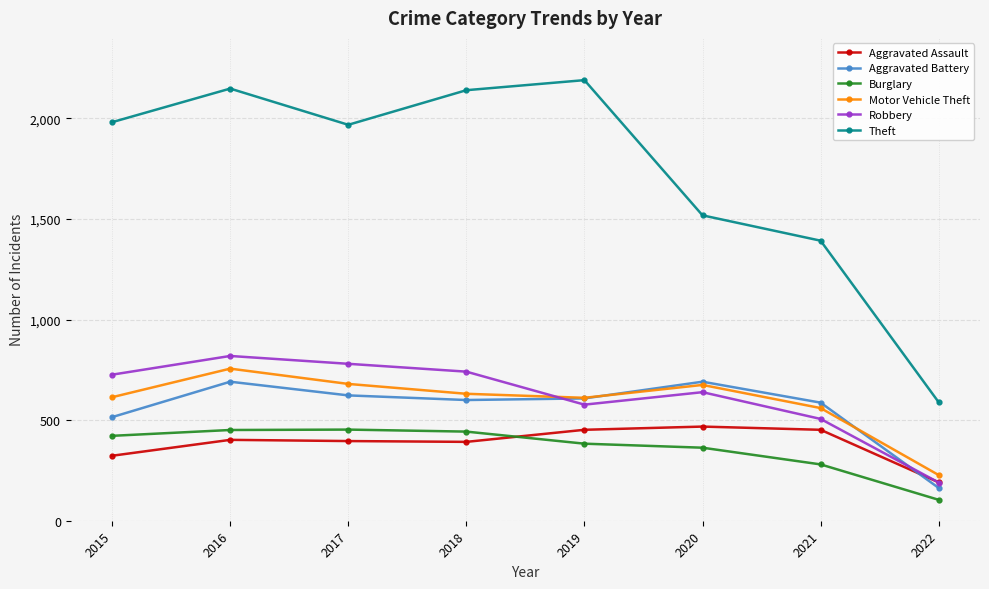

Rank the series at 2017 from highest to lowest value.

Theft, Robbery, Motor Vehicle Theft, Aggravated Battery, Burglary, Aggravated Assault